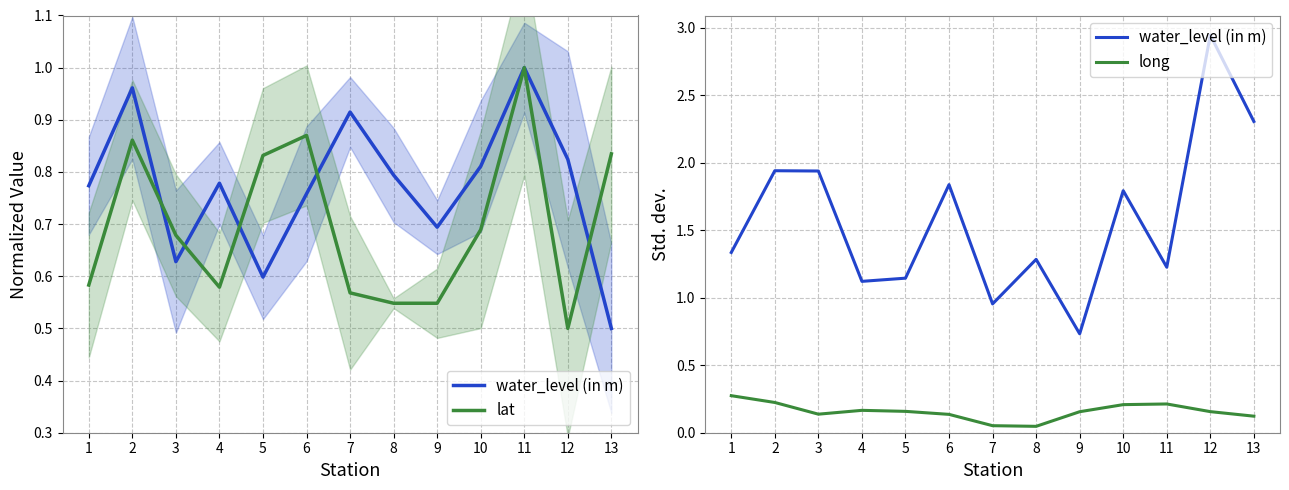

Reading left to right, what are all the values shown in this chart?

water_level (in m): 1=1.3	2=1.9	3=1.9	4=1.1	5=1.1	6=1.8	7=1.0	8=1.3	9=0.7	10=1.8	11=1.2	12=2.9	13=2.3
lat: 1=0.6	2=0.9	3=0.7	4=0.6	5=0.8	6=0.9	7=0.6	8=0.5	9=0.5	10=0.7	11=1.0	12=0.5	13=0.8
long: 1=0.3	2=0.2	3=0.1	4=0.2	5=0.2	6=0.1	7=0.1	8=0.0	9=0.2	10=0.2	11=0.2	12=0.2	13=0.1